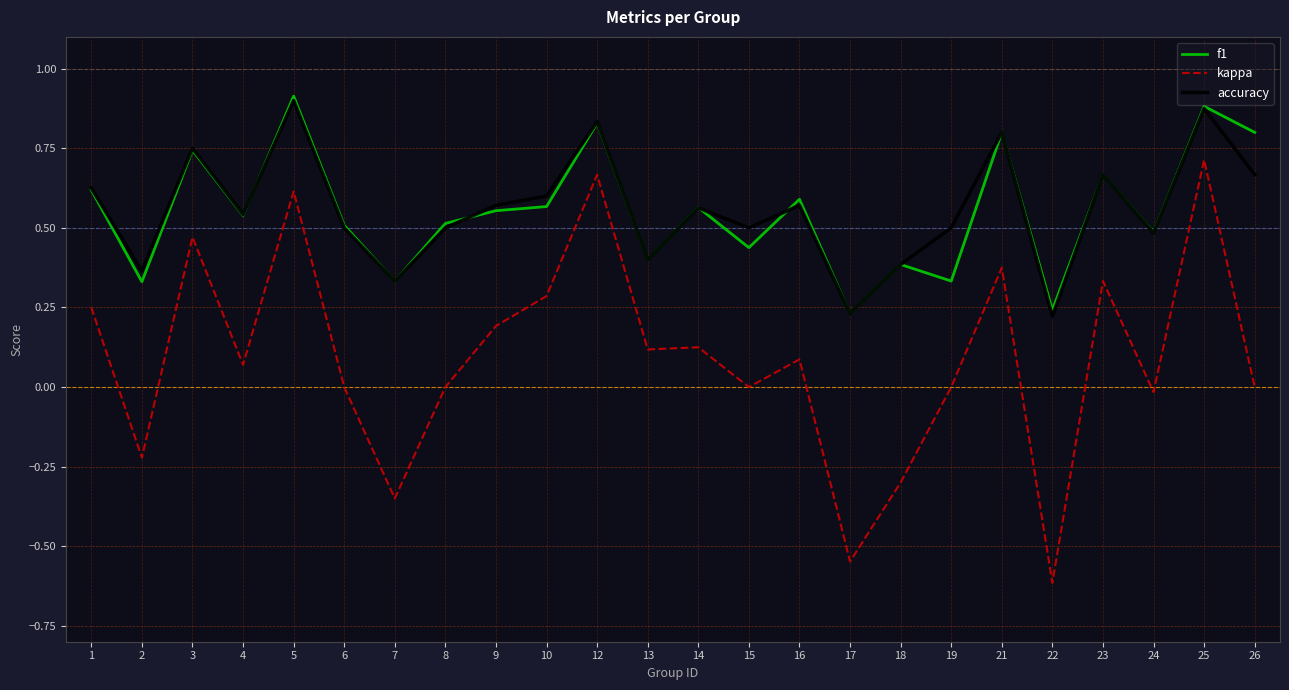

What is the minimum value shown in the chart?

-0.6